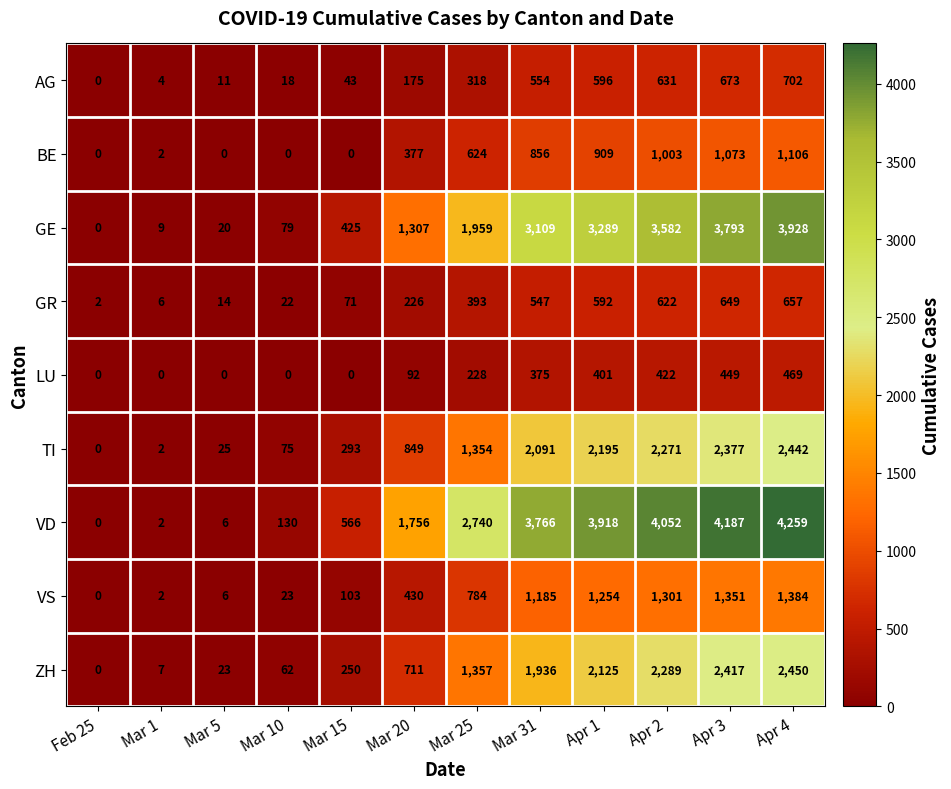

What is the difference between the highest and lowest values at Apr 3?

3738